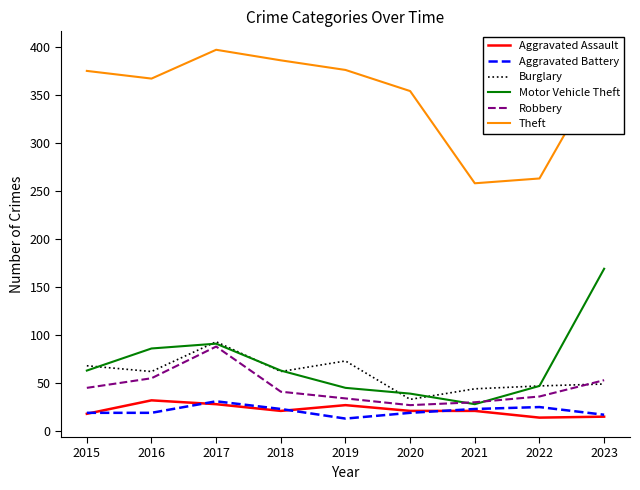

Does the chart have visible grid lines?

No